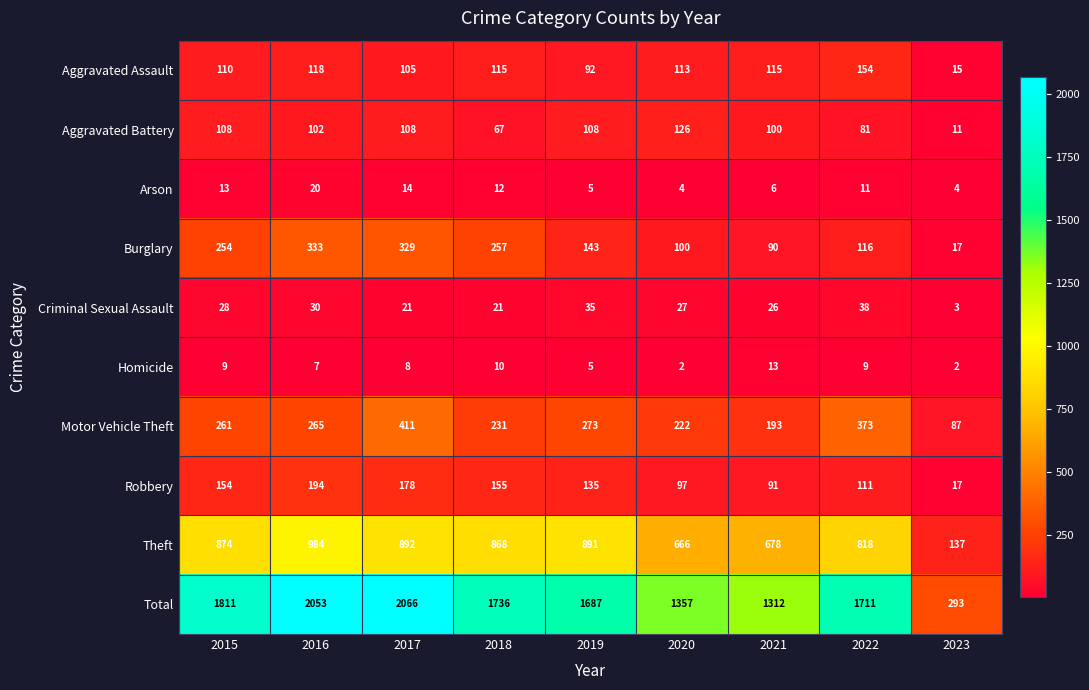

What is the maximum value for Burglary?

333